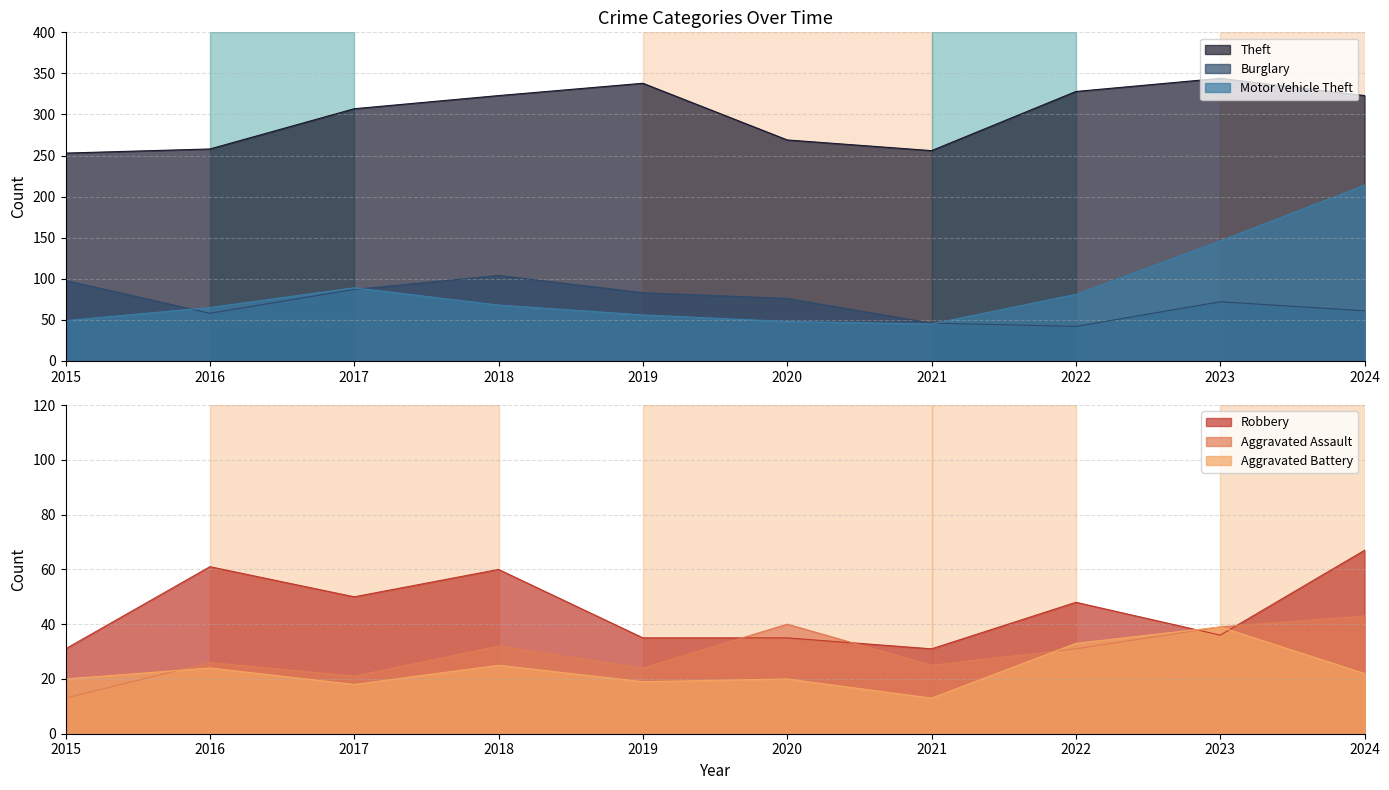

Reading left to right, what are all the values shown in this chart?

Theft: 253	258	307	323	338	269	256	328	344	323
Burglary: 98	58	87	104	83	76	46	42	72	61
Motor Vehicle Theft: 49	65	89	68	56	48	45	81	146	214
Robbery: 31	61	50	60	35	35	31	48	36	67
Aggravated Assault: 13	26	21	32	24	40	25	31	39	43
Aggravated Battery: 20	24	18	25	19	20	13	33	39	22